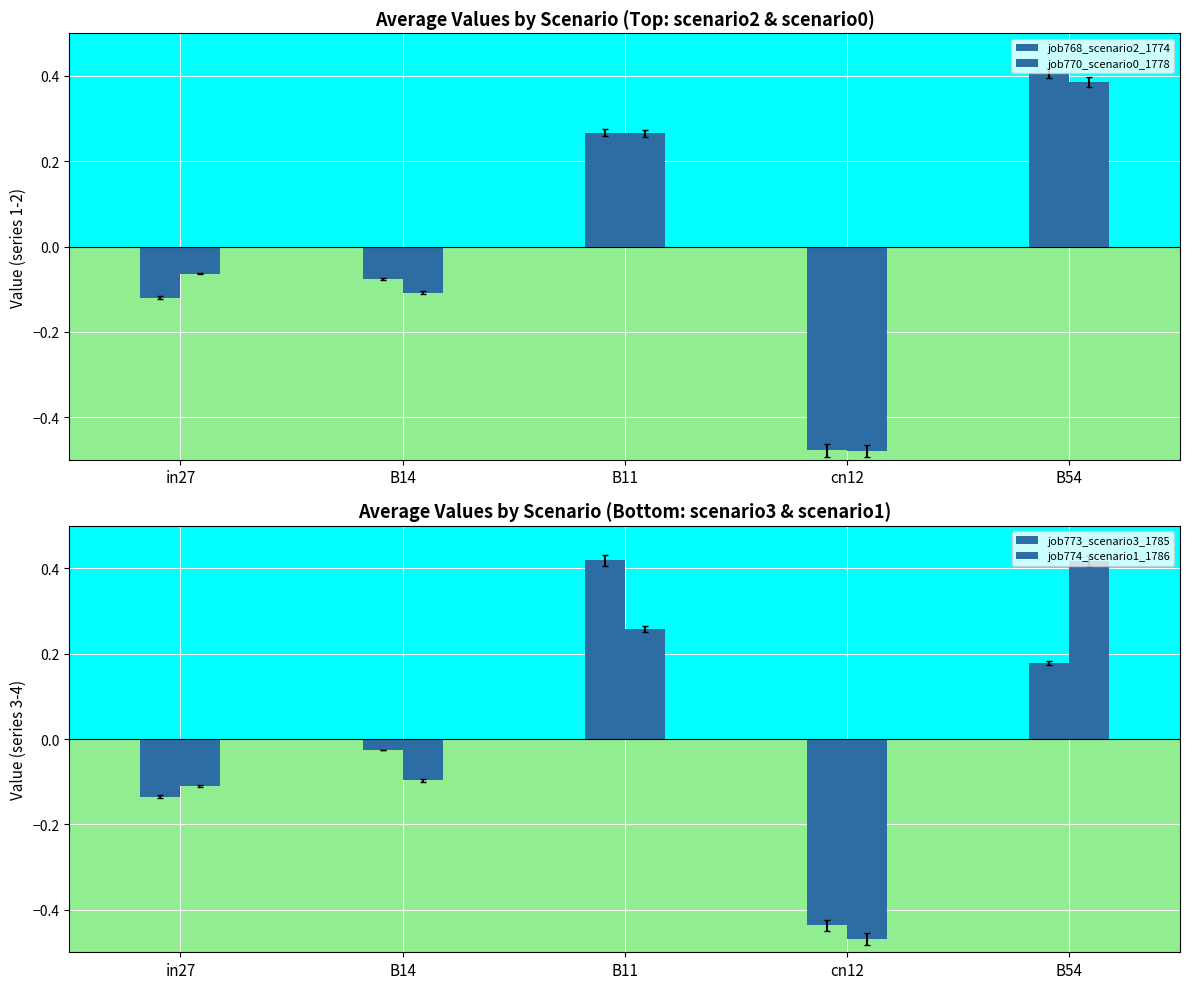

Reading left to right, extract all data points from this chart.

job768_scenario2_1774: -0.1	-0.1	0.3	-0.5	0.4
job770_scenario0_1778: -0.1	-0.1	0.3	-0.5	0.4
job773_scenario3_1785: -0.1	-0.0	0.4	-0.4	0.2
job774_scenario1_1786: -0.1	-0.1	0.3	-0.5	0.4